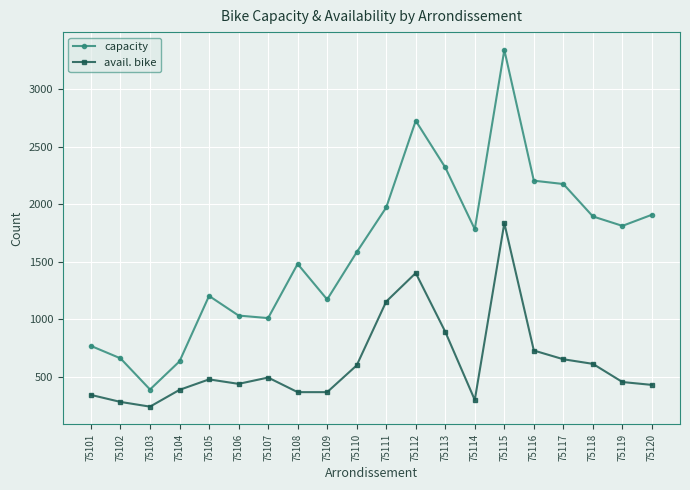

At how many categories does at least one series exceed 2294?

3